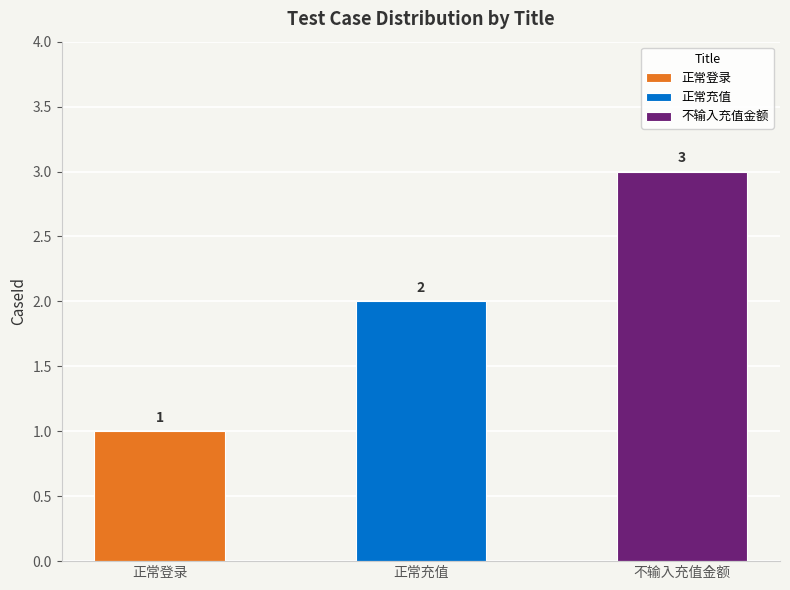

What is the maximum value shown in the chart?

3